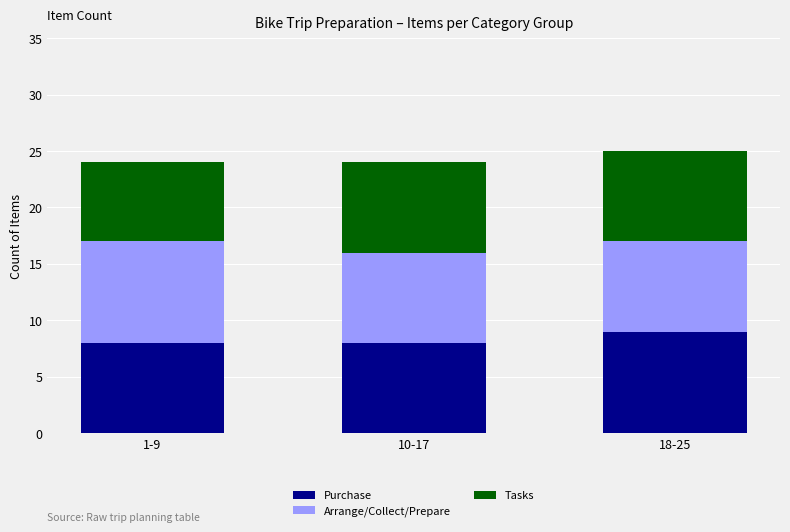

Reading left to right, what are the values for Purchase?

8	8	9